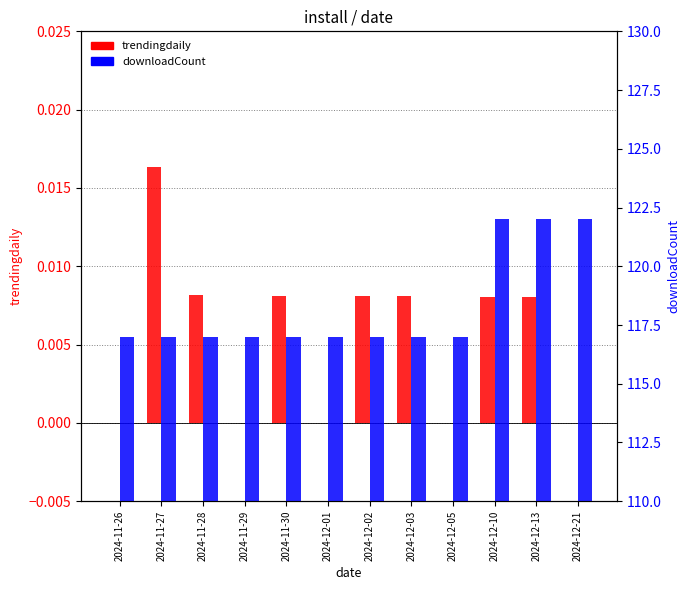

At which category is the sum across all series the highest?

2024-12-10